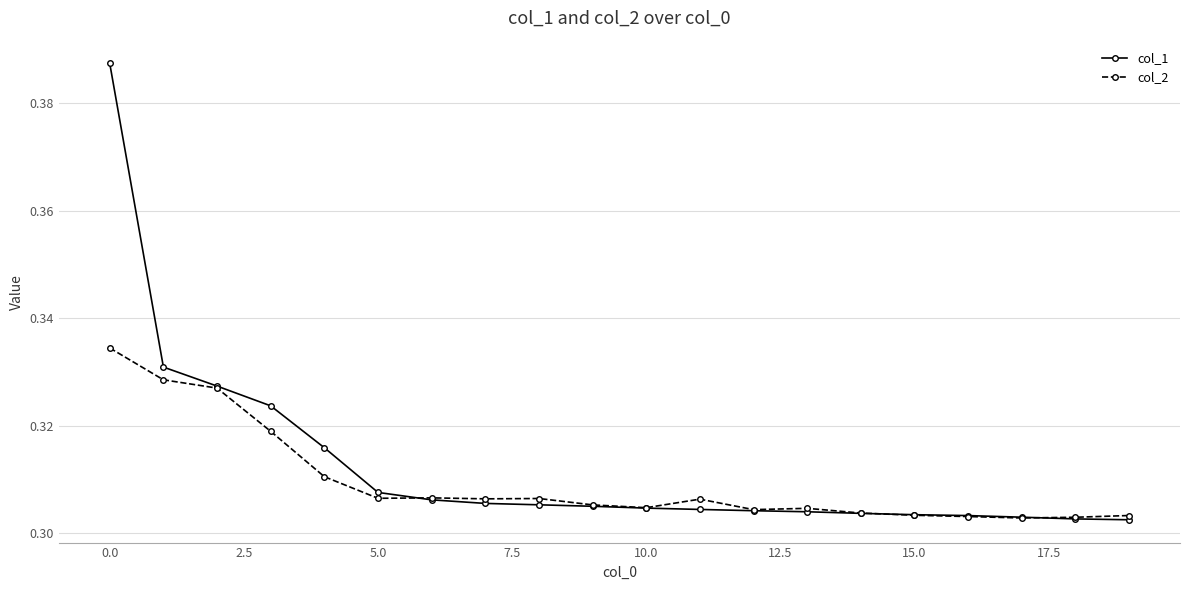

True or false: col_2 has more than 1 interior local peaks.

True